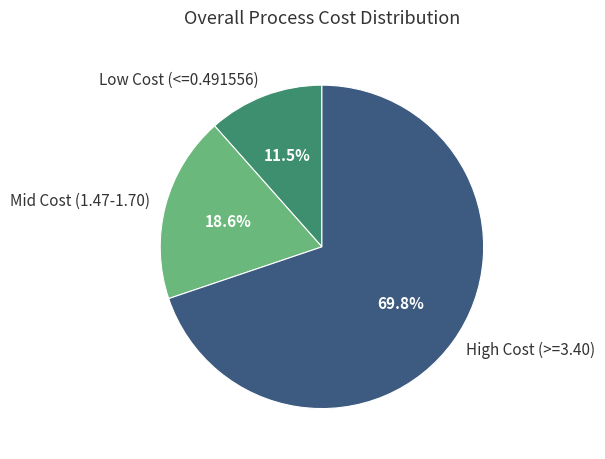

Which slice is the smallest?

Low Cost (<=0.491556)